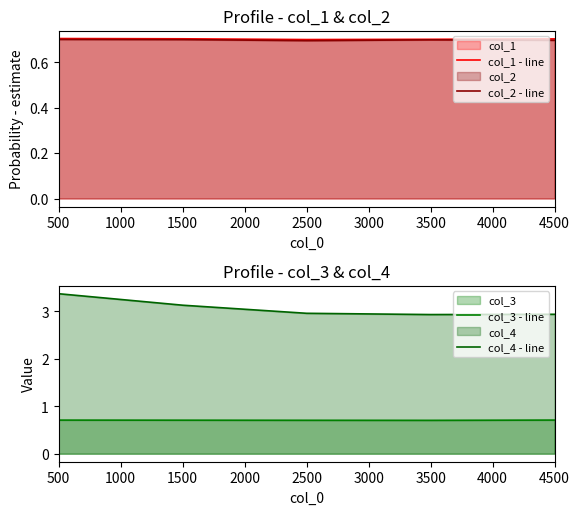

How many col_3 - line values are between 0 and 1?

5